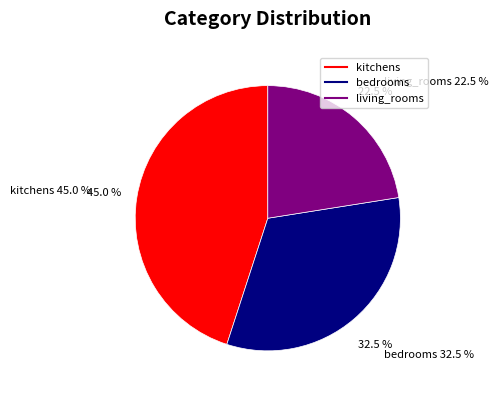

Is living_rooms the majority of the pie?

No